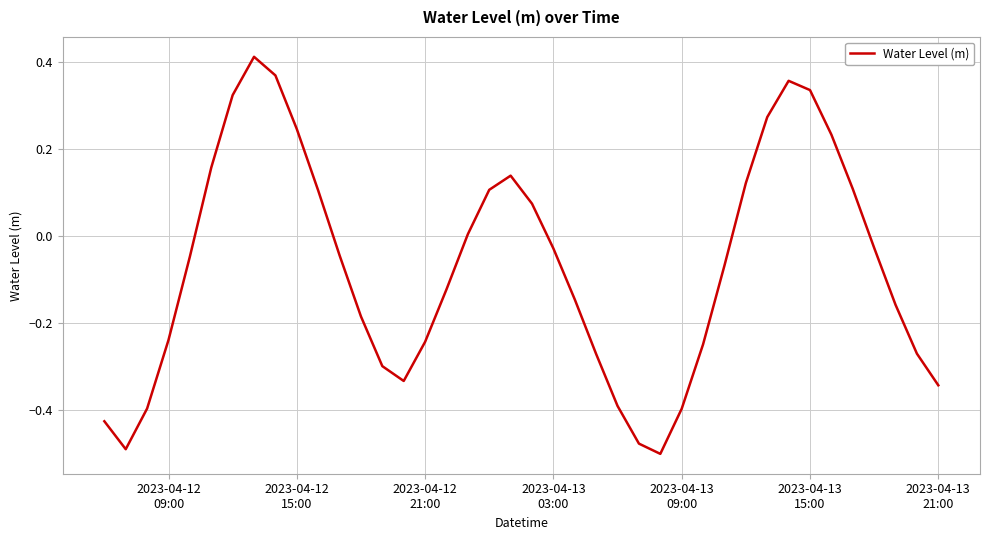

True or false: there are more than 2 points higher than both neighbors.

True